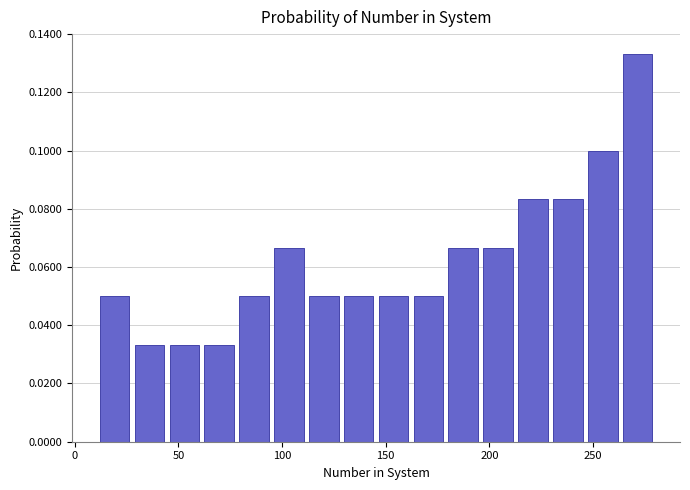

Read against the x-axis, roughly where is the centre of the tallest bar?

270